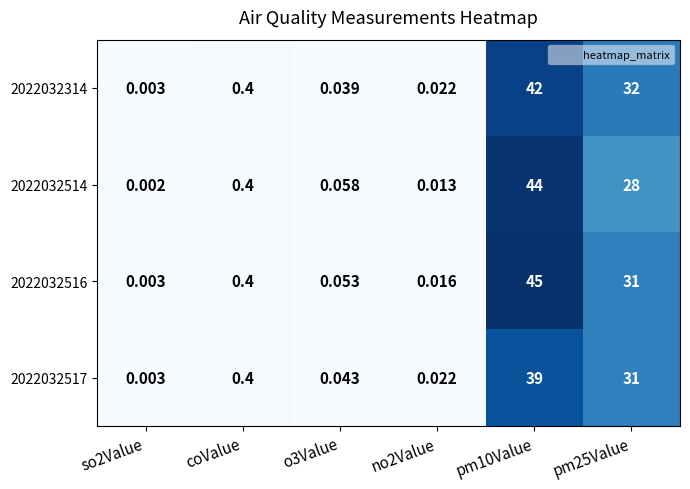

Is the value of 2022032517 at no2Value greater than the value of 2022032516 at pm10Value?

No